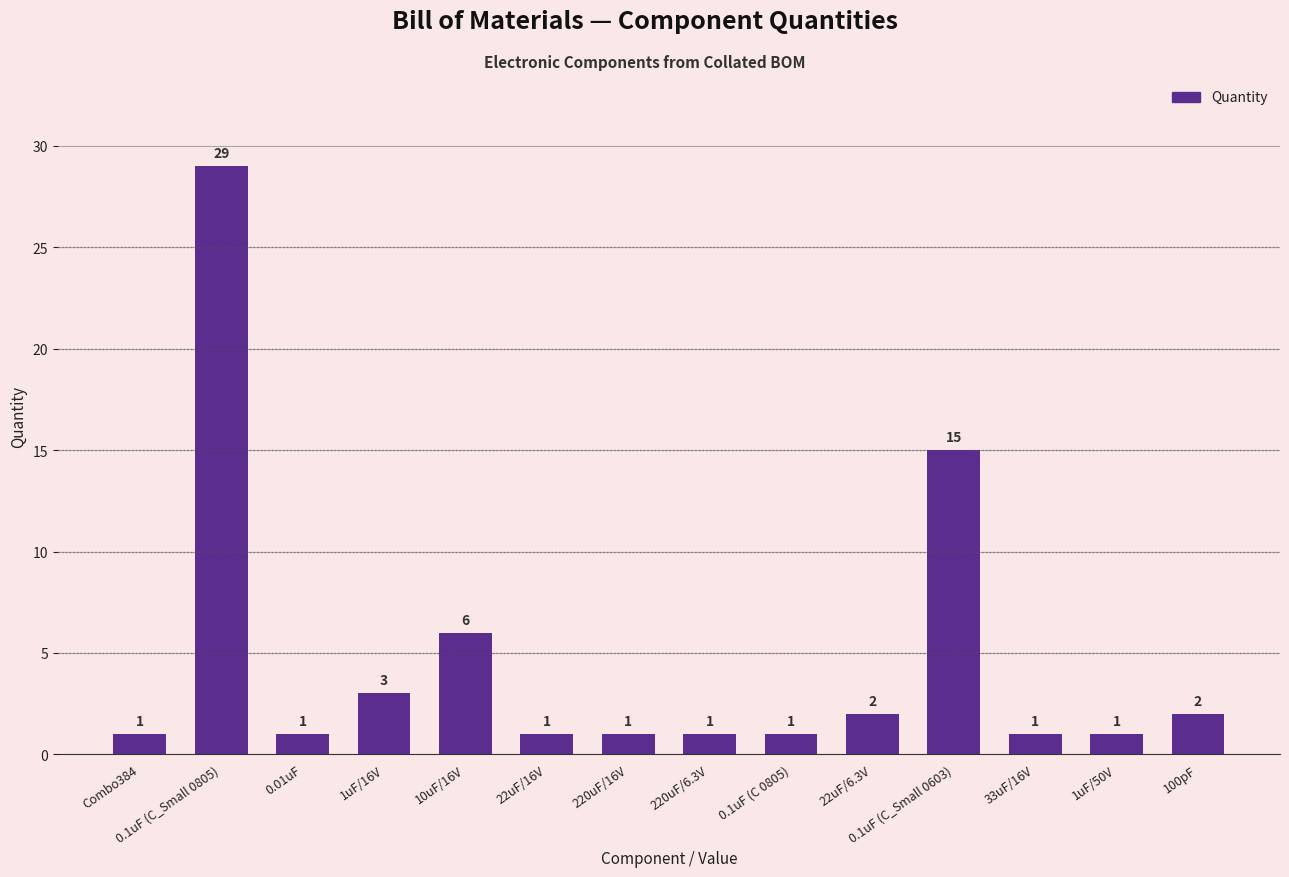

Reading left to right, what are all the values shown in this chart?

Combo384=1	0.1uF (C_Small 0805)=29	0.01uF=1	1uF/16V=3	10uF/16V=6	22uF/16V=1	220uF/16V=1	220uF/6.3V=1	0.1uF (C 0805)=1	22uF/6.3V=2	0.1uF (C_Small 0603)=15	33uF/16V=1	1uF/50V=1	100pF=2